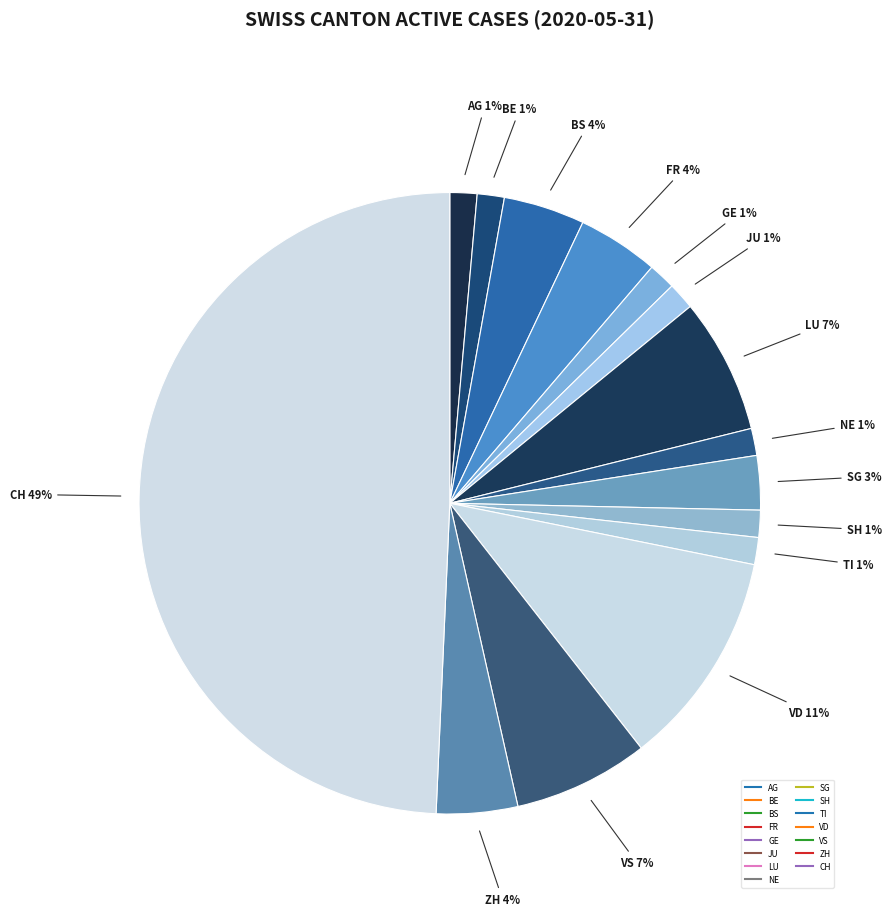

To the nearest percent, what is the combined percentage of JU and VS?

8%